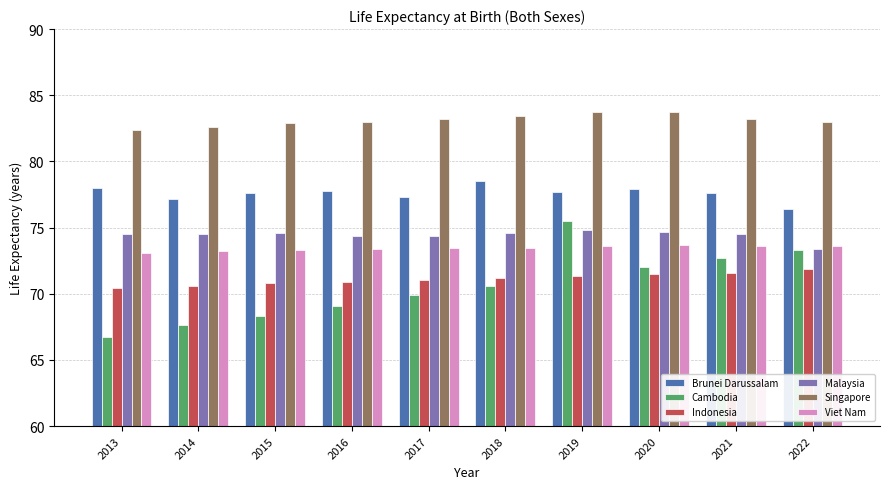

What is the difference between the highest and lowest values at 2021?

11.6